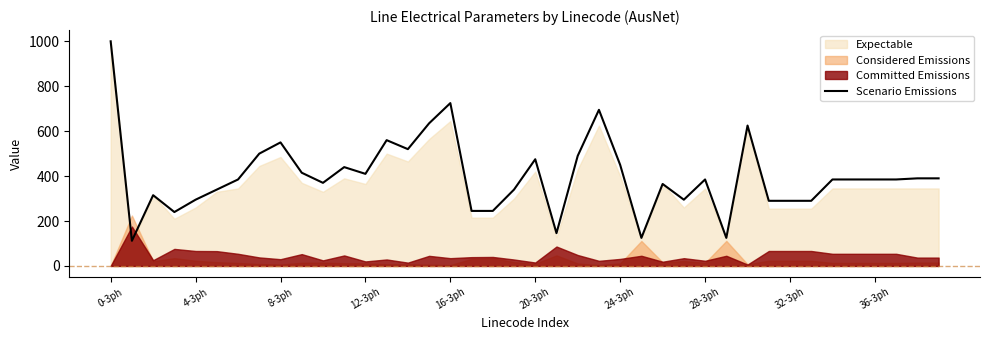

How many data points are less than 385?

17